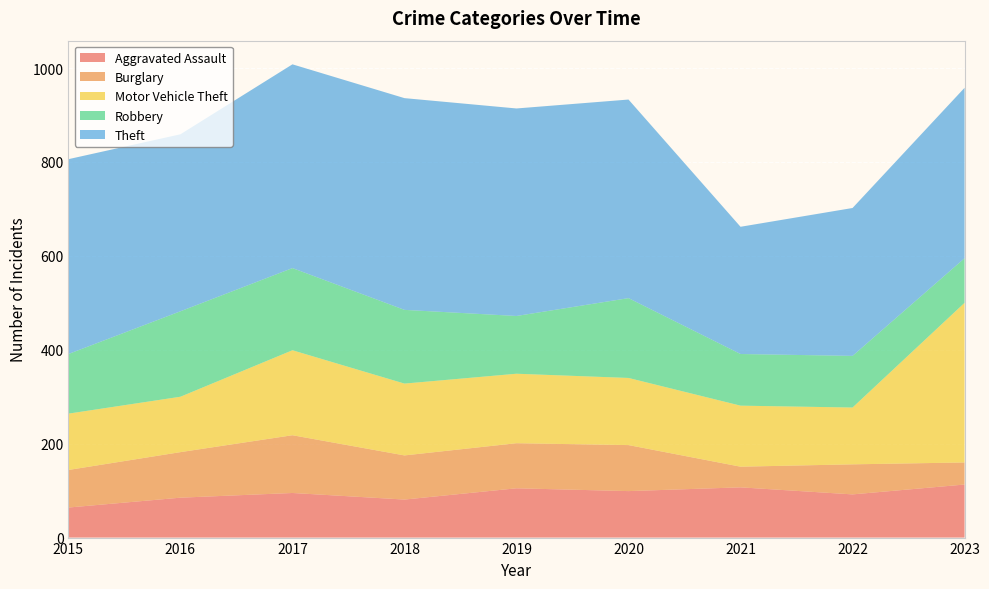

Reading left to right, list all the values displayed in this chart.

Aggravated Assault: 64	85	95	81	105	99	107	92	113
Burglary: 80	97	123	94	96	98	44	64	47
Motor Vehicle Theft: 120	118	181	153	148	143	130	121	340
Robbery: 127	182	175	157	123	170	110	110	95
Theft: 415	377	434	451	442	423	271	315	363